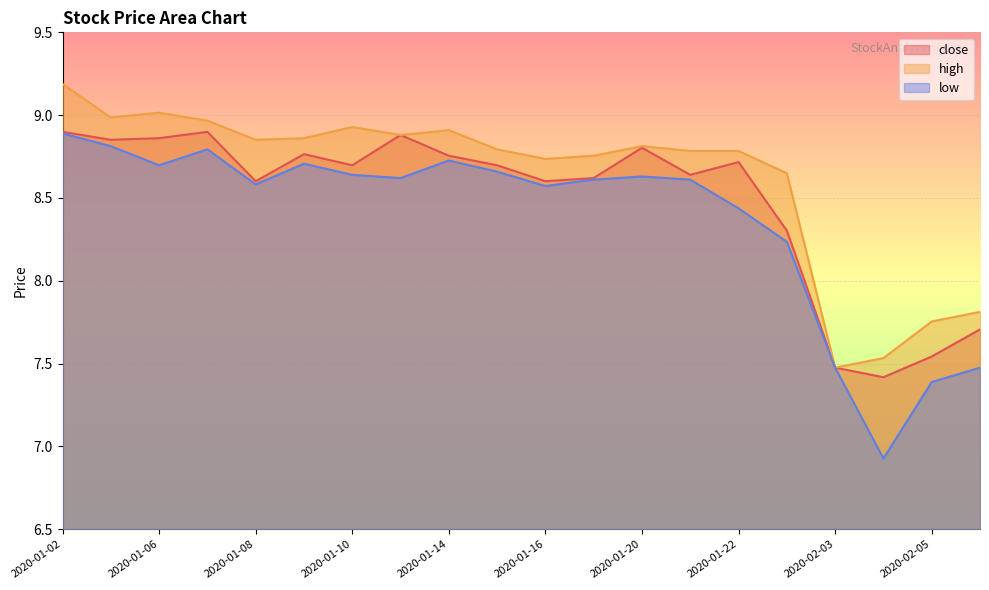

What is the sum of all high values?

172.5